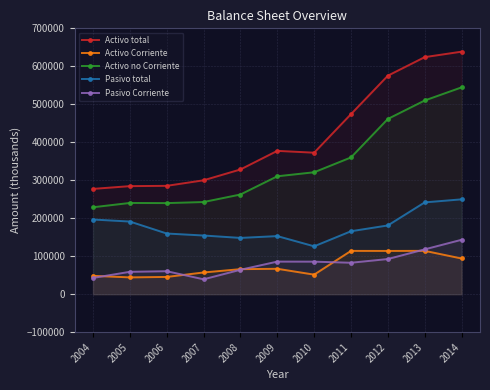

The Pasivo total series shows 64679 at 2010. True or false?

False